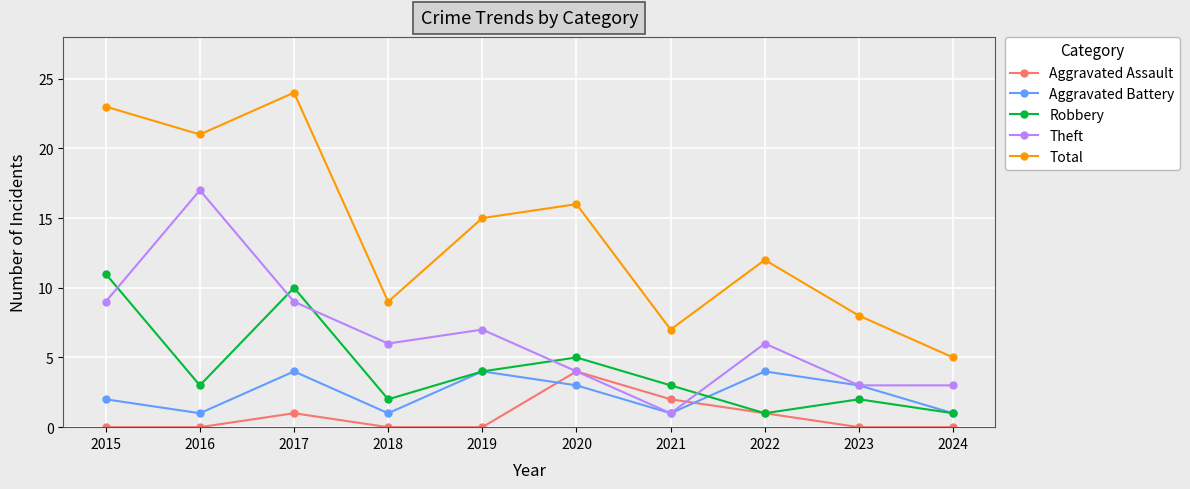

How many lines are shown in the chart?

5